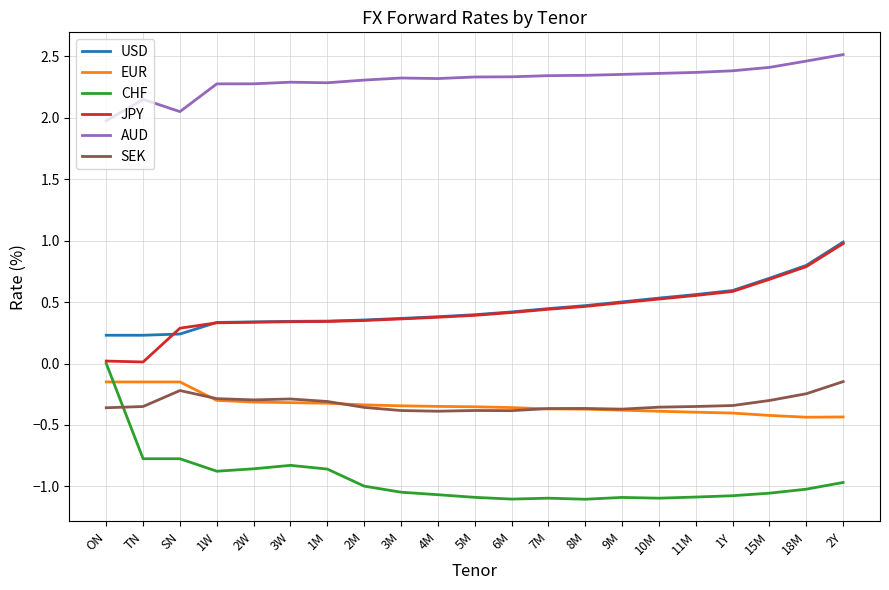

The value of SEK at 15M is -0.3. True or false?

True